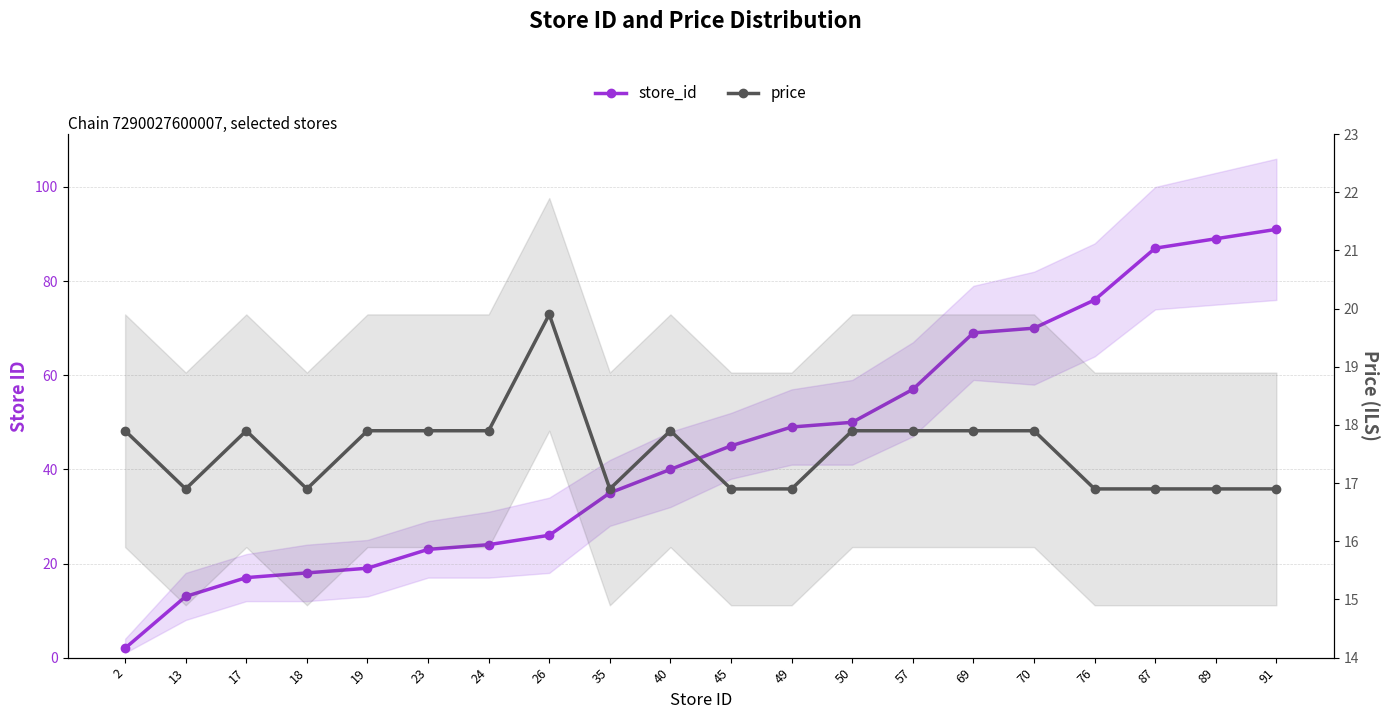

The price series shows 25.7 at 89. True or false?

False